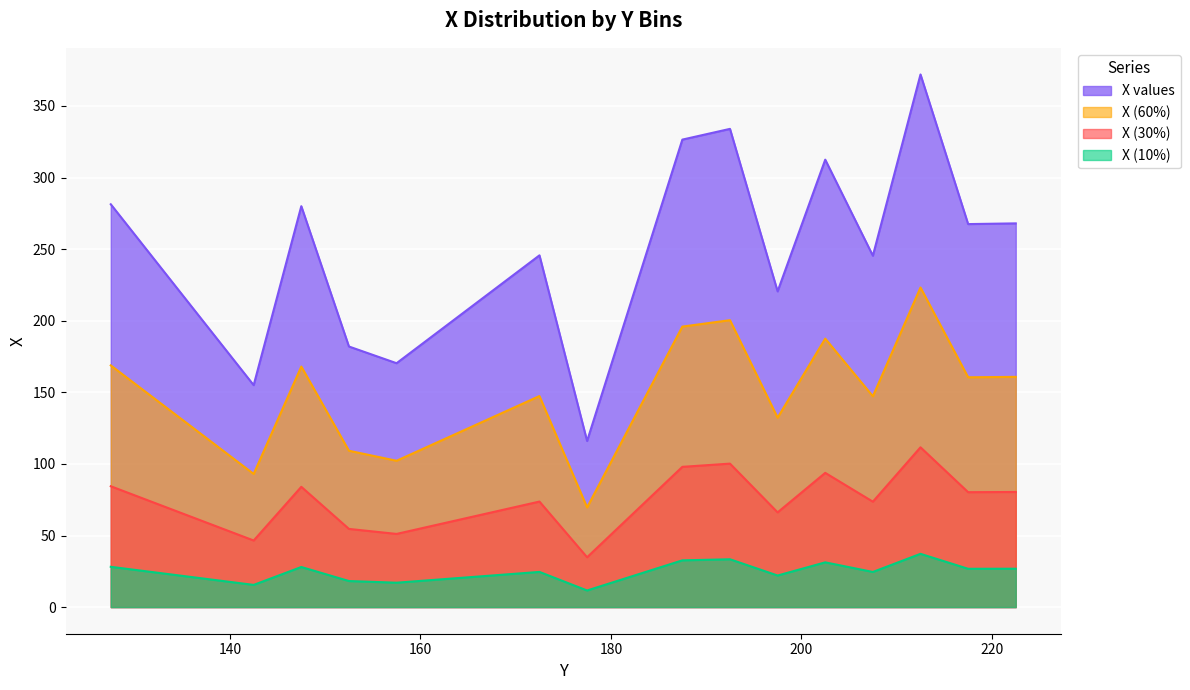

What is the maximum value for X (60%)?

223.2